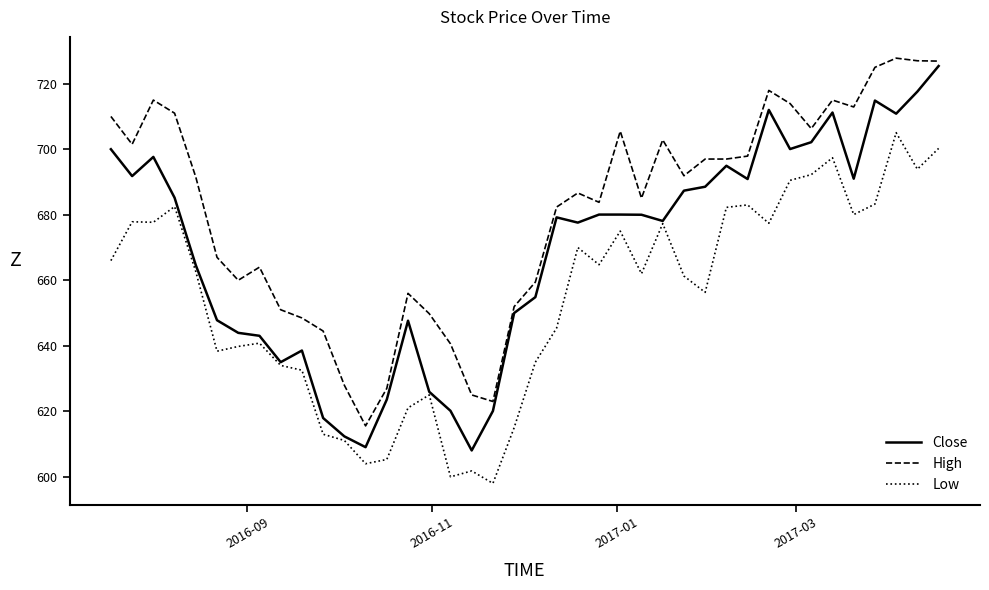

Is this an area chart (filled region under the line)?

No